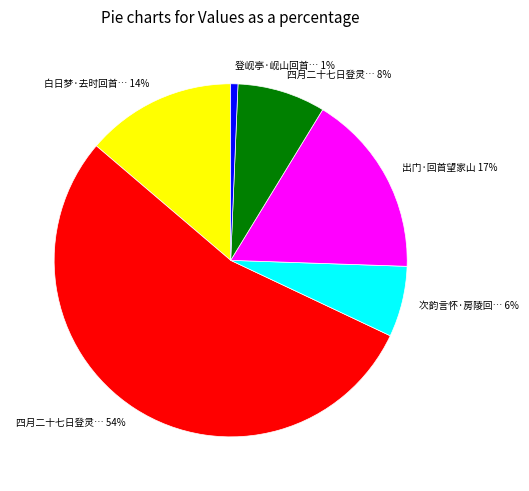

To the nearest percent, what is the average slice percentage?

17%